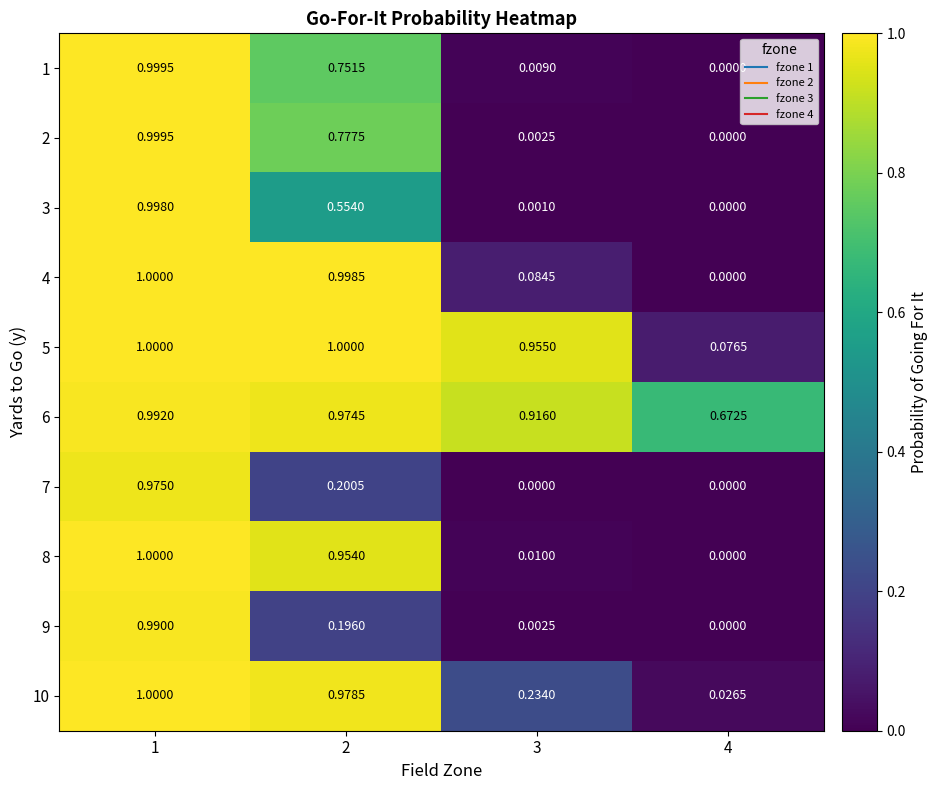

Is the value of 7 at 3 greater than the value of 3 at 2?

No